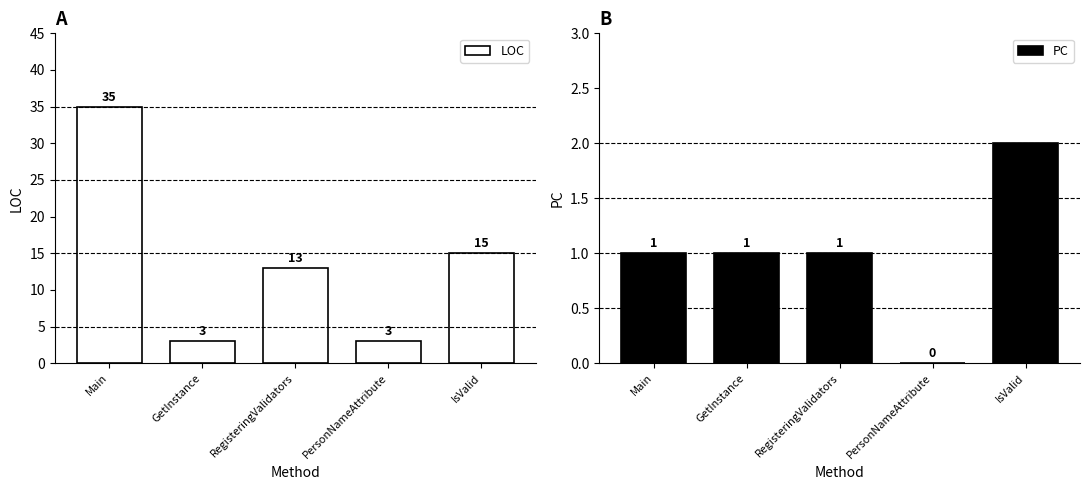

Which series has the largest total across all categories?

LOC